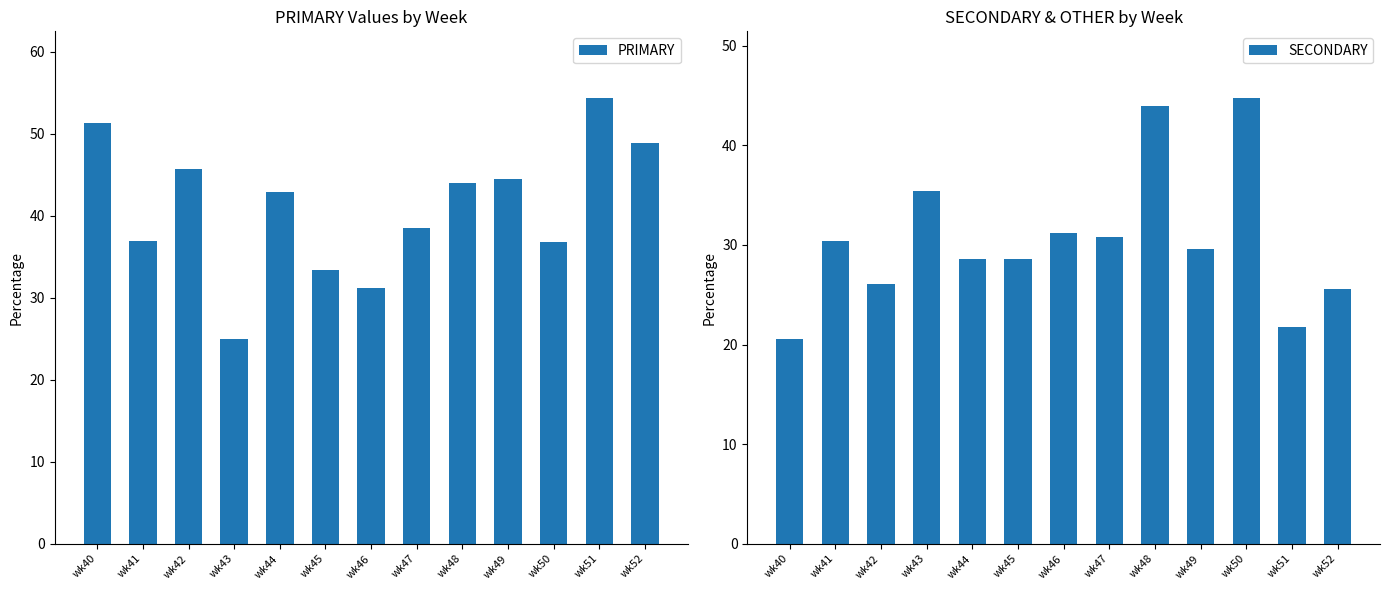

How many values in the PRIMARY series exceed 42?

7